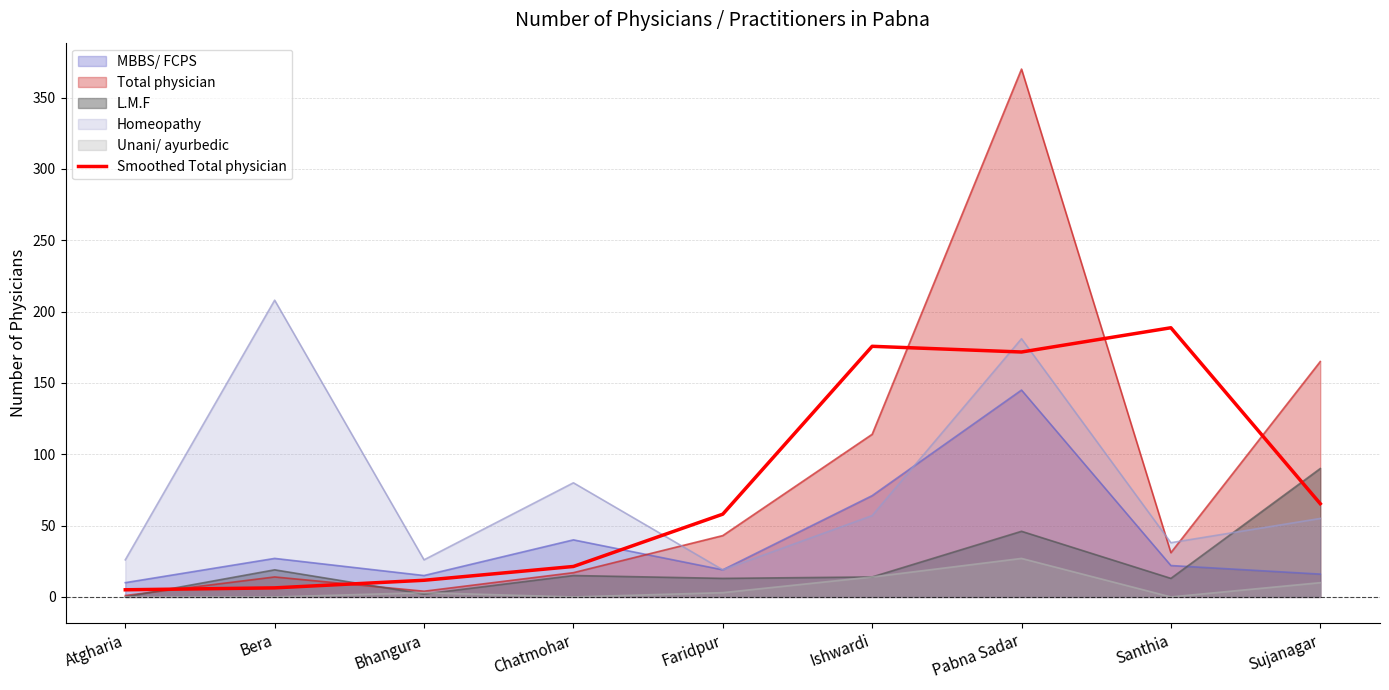

Reading left to right, list all the values displayed in this chart.

5.0	6.3	11.7	21.3	58.0	175.7	171.7	188.7	65.3